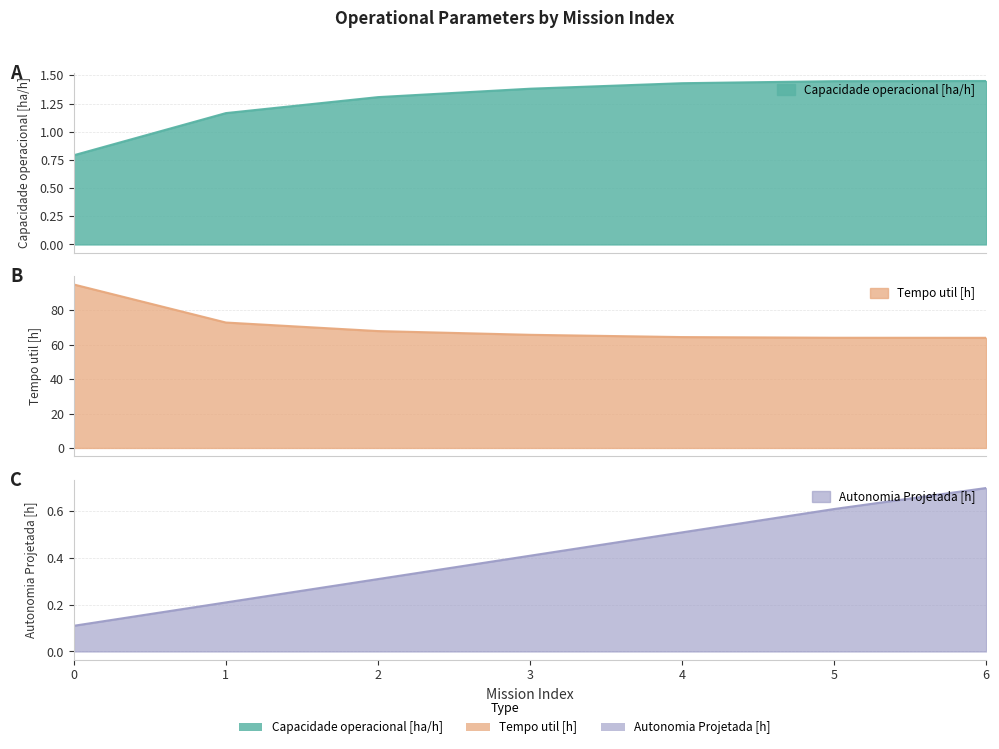

Which series has the largest total across all categories?

Tempo util [h]